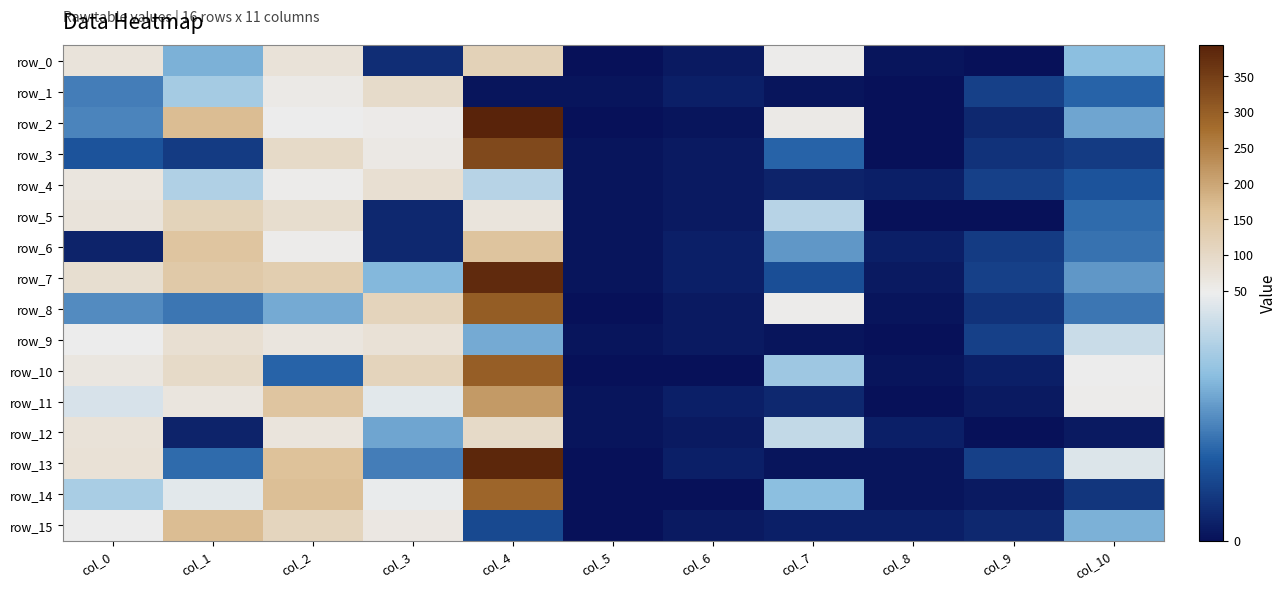

At which label does row_10 first exceed 34?

col_0